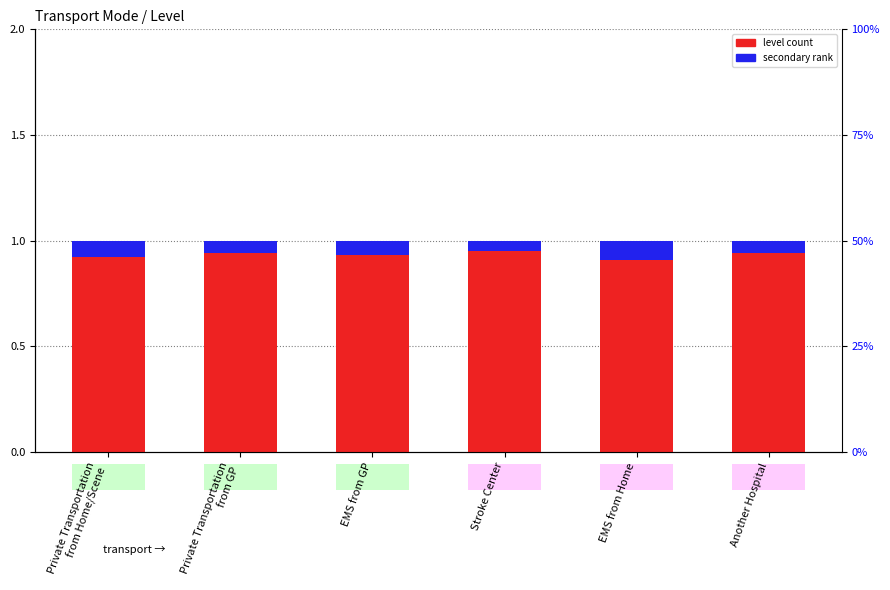

What position from the left is Stroke Center?

4